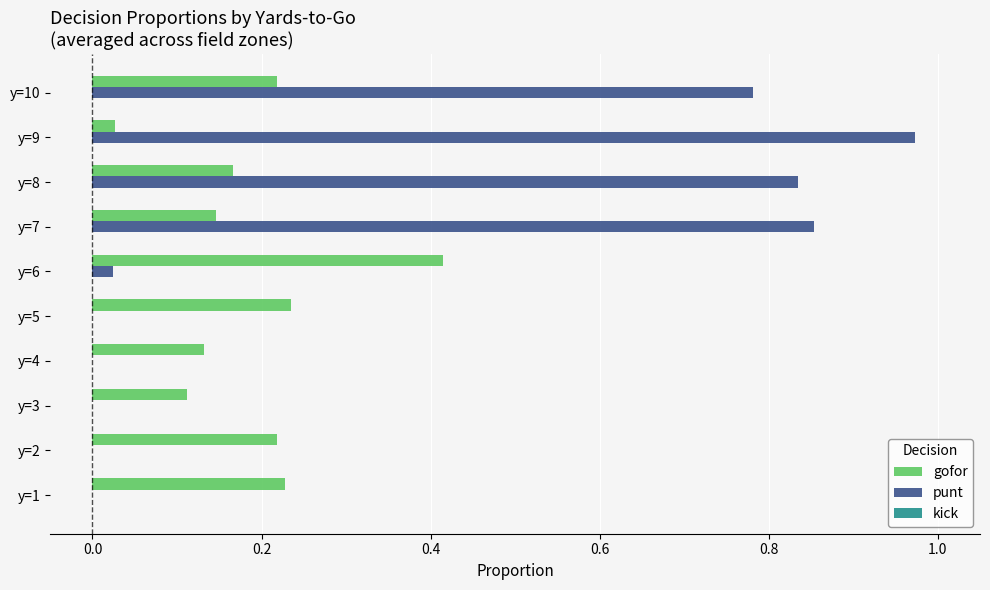

Which series has the largest total across all categories?

punt